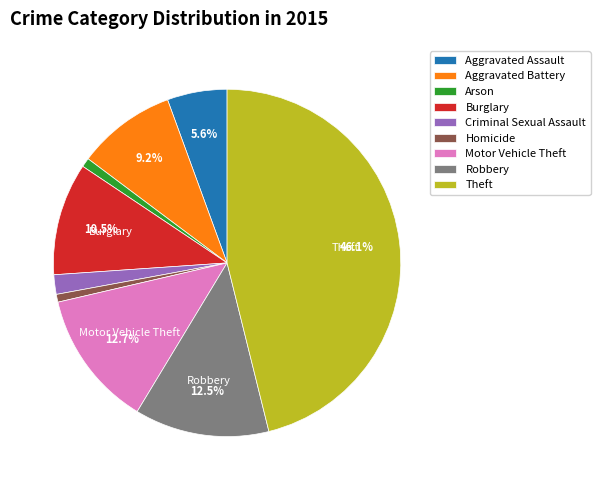

To the nearest percent, what percentage of the pie is Motor Vehicle Theft?

13%